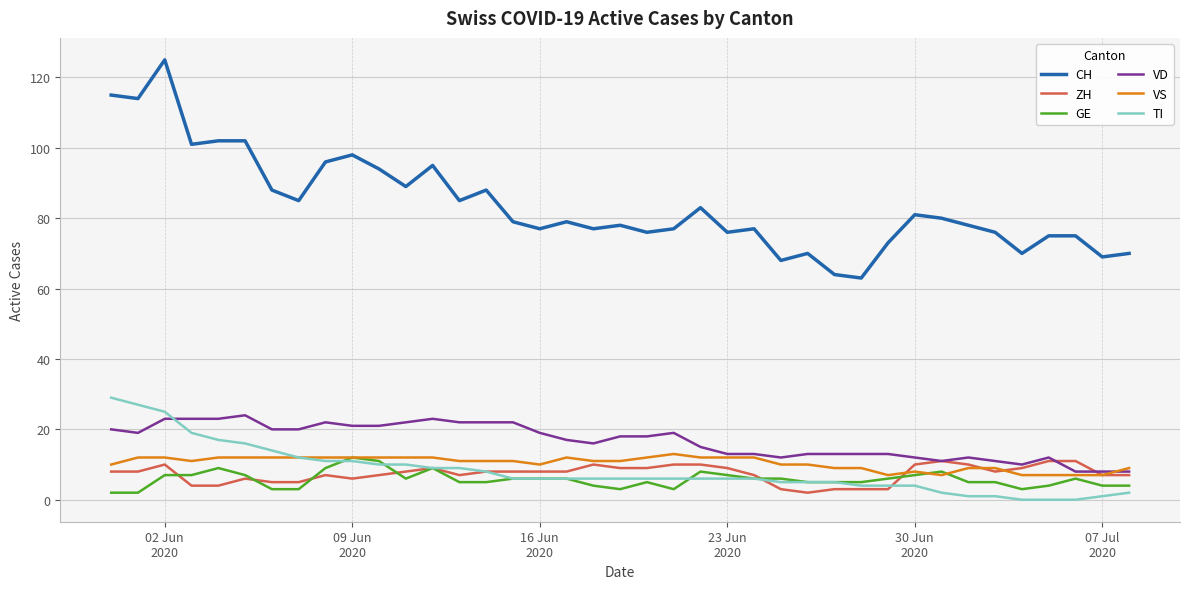

What is the highest value of the CH series?

125